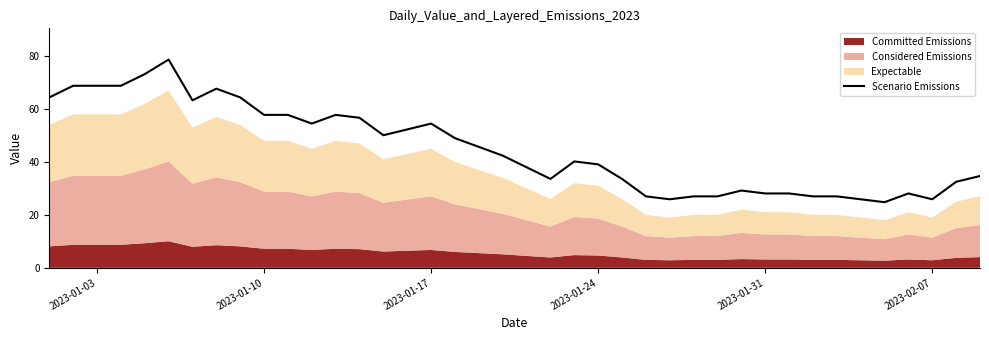

Reading left to right, what are all the values shown in this chart?

64.4	68.8	68.8	68.8	73.2	78.7	63.3	67.7	64.4	57.8	57.8	54.5	57.8	56.7	50.1	52.3	54.5	49.0	45.7	42.4	38.0	33.6	40.2	39.1	33.6	27.0	25.9	27.0	27.0	29.2	28.1	28.1	27.0	27.0	25.9	24.8	28.1	25.9	32.5	34.7